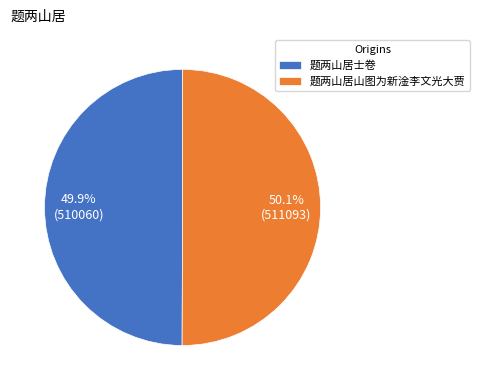

Is it true that 题两山居山图为新淦李文光大贾 is 57% of the pie?

False